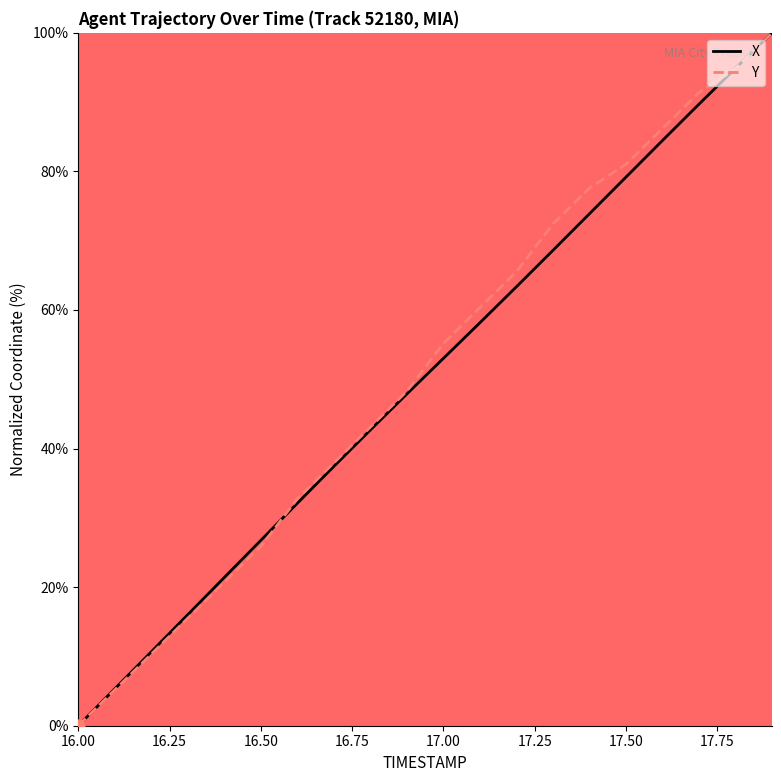

What is the greatest value displayed?

100.0